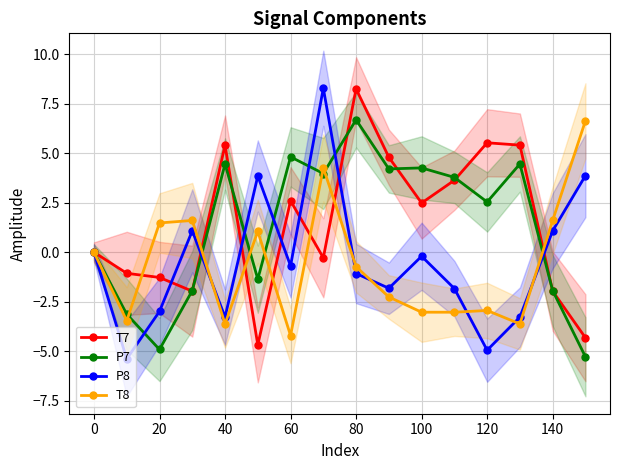

Which category has the lowest value in the T8 series?

60